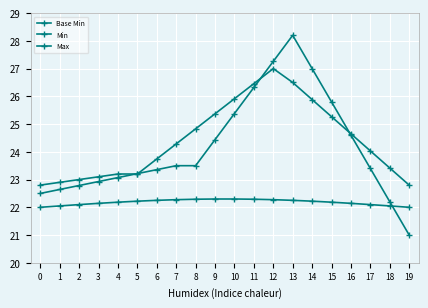

How many lines are shown in the chart?

3